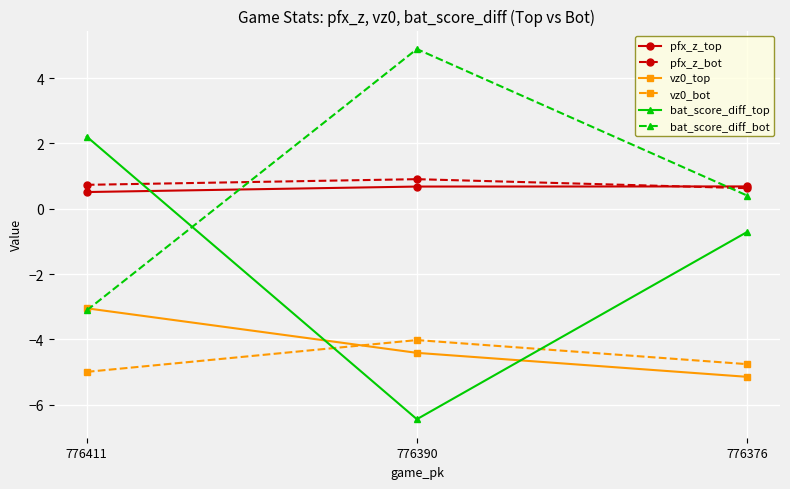

What is the total value across all series at 776390?

-8.4